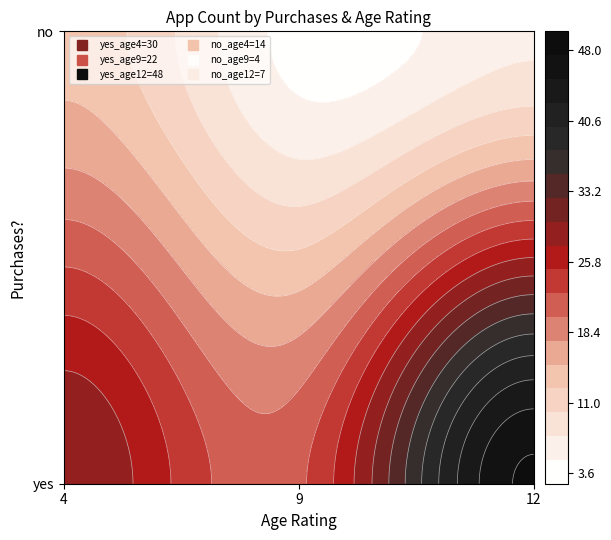

Approximately how many times larger is the value at no_9 compared to yes_4?

0.1